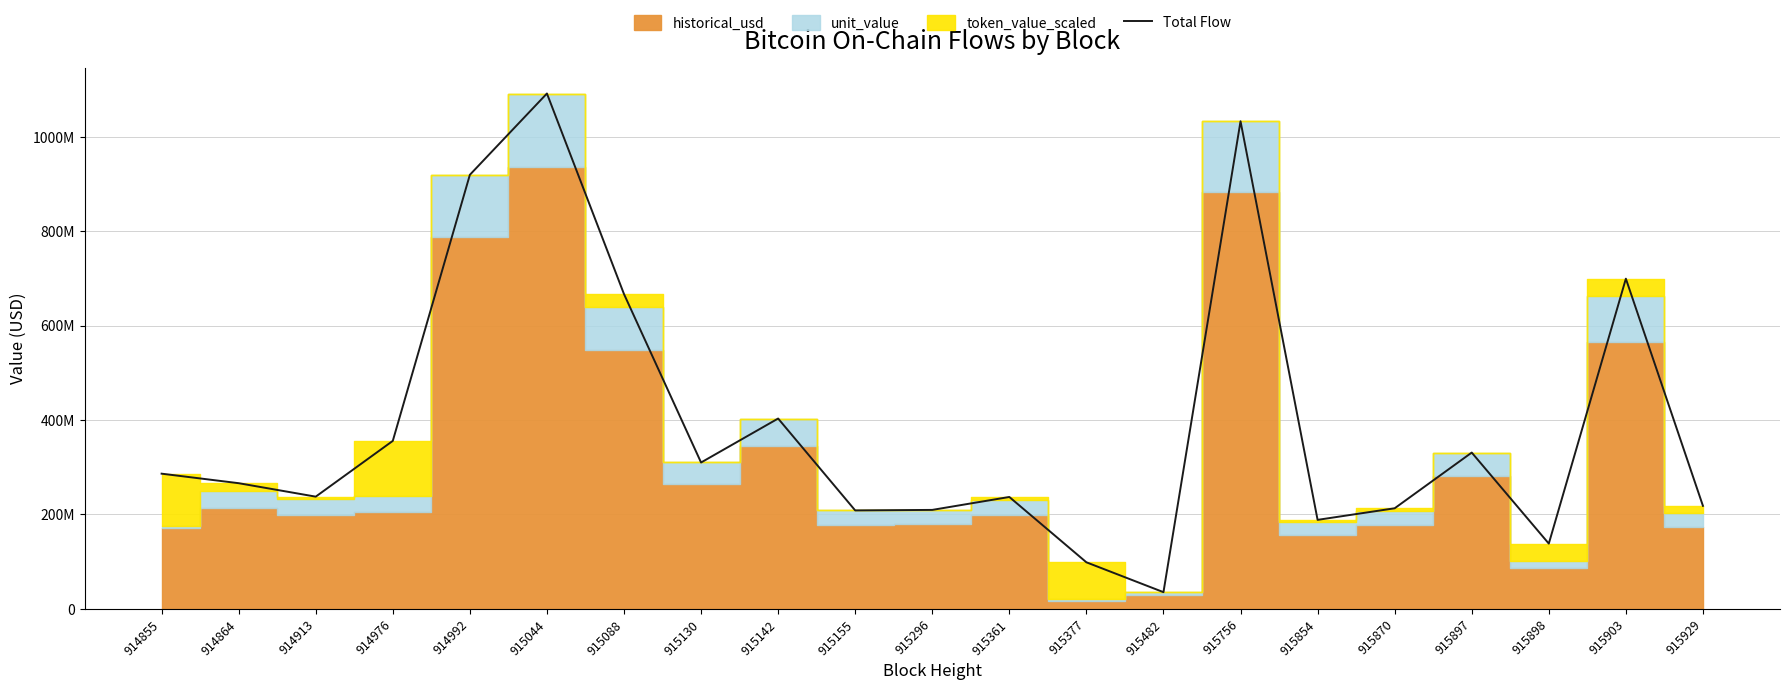

Where is the first local maximum?

915044